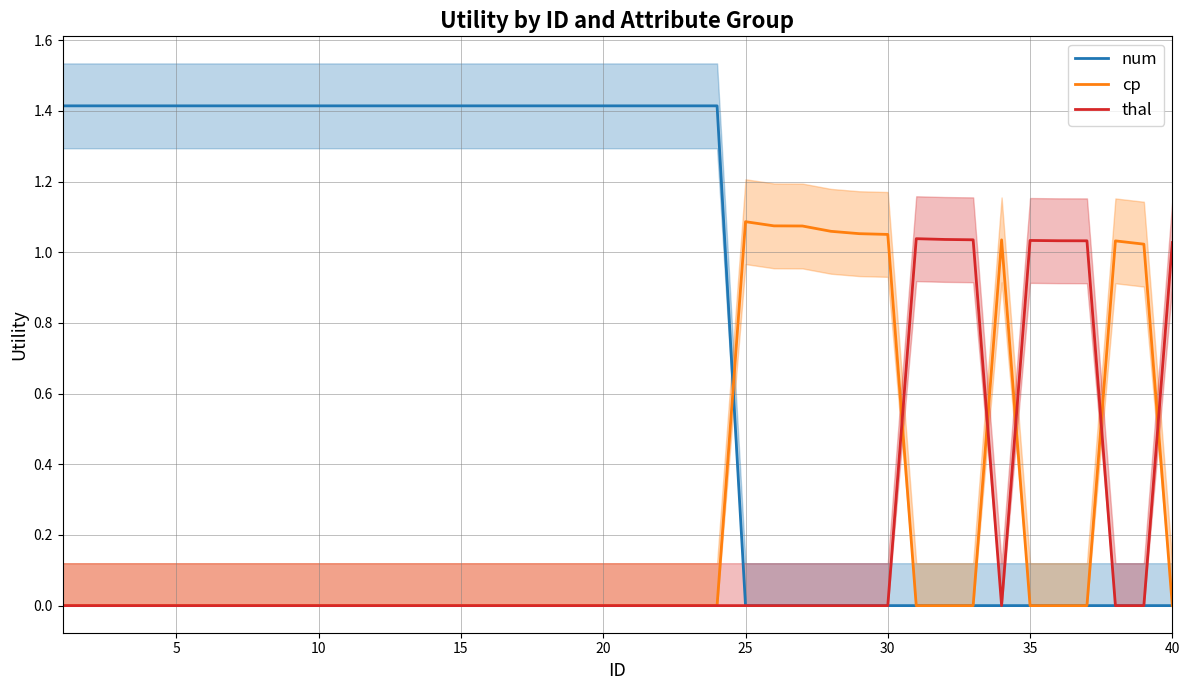

True or false: cp has a value of 0.3 at 30.

False